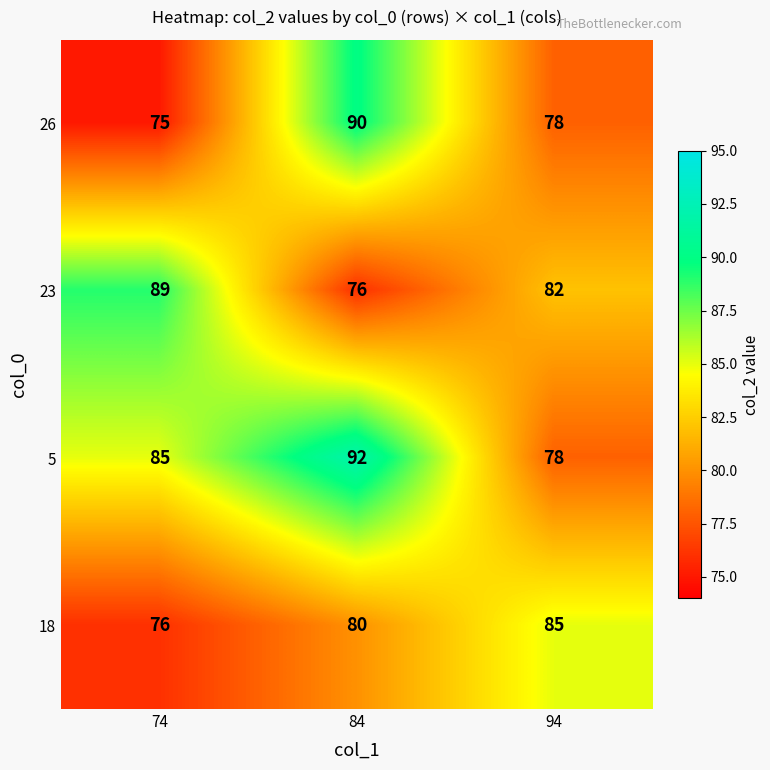

The 18 series shows 85 at 94. True or false?

True